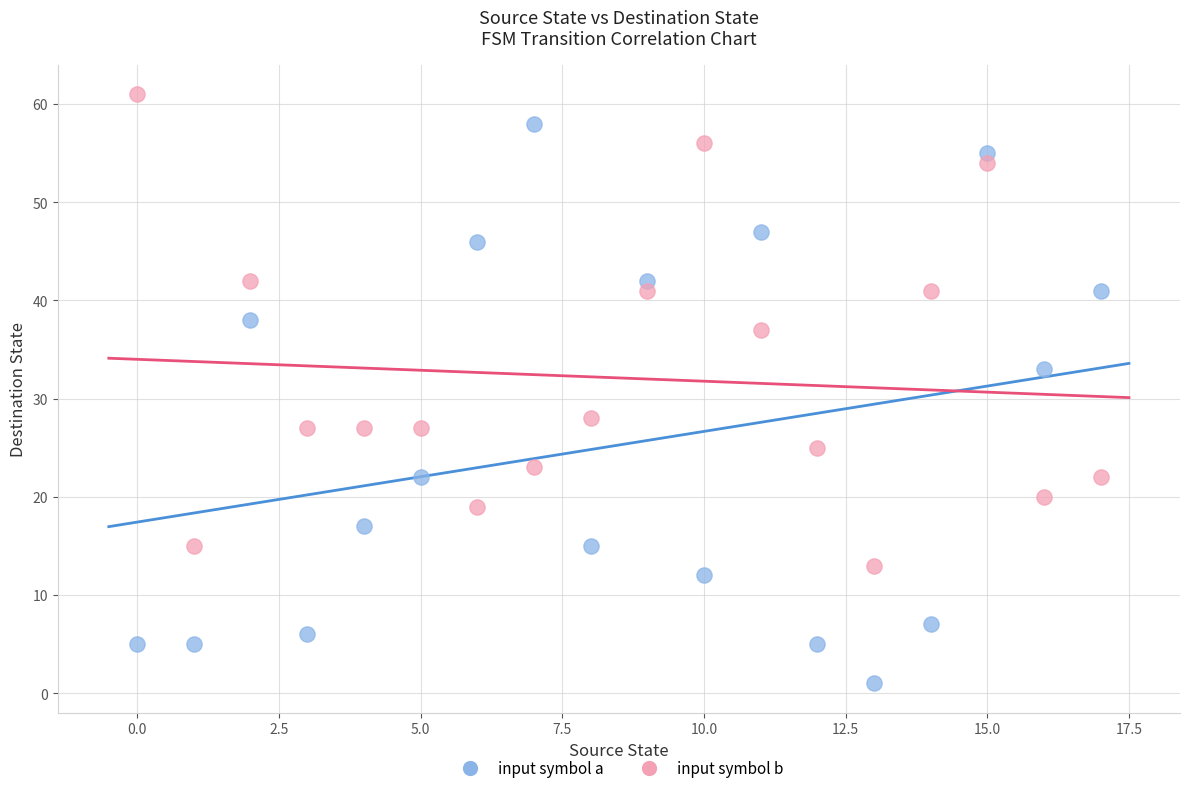

What are all the series names shown in the legend?

input symbol a, input symbol b